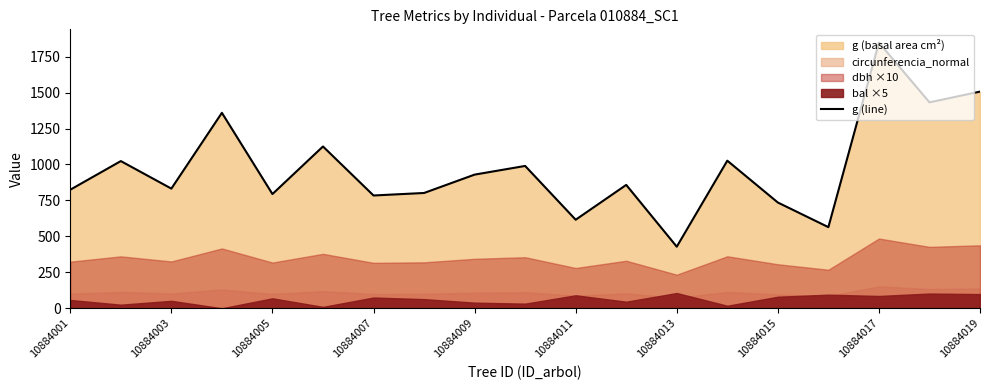

What is the maximum value for g (line)?

1847.5